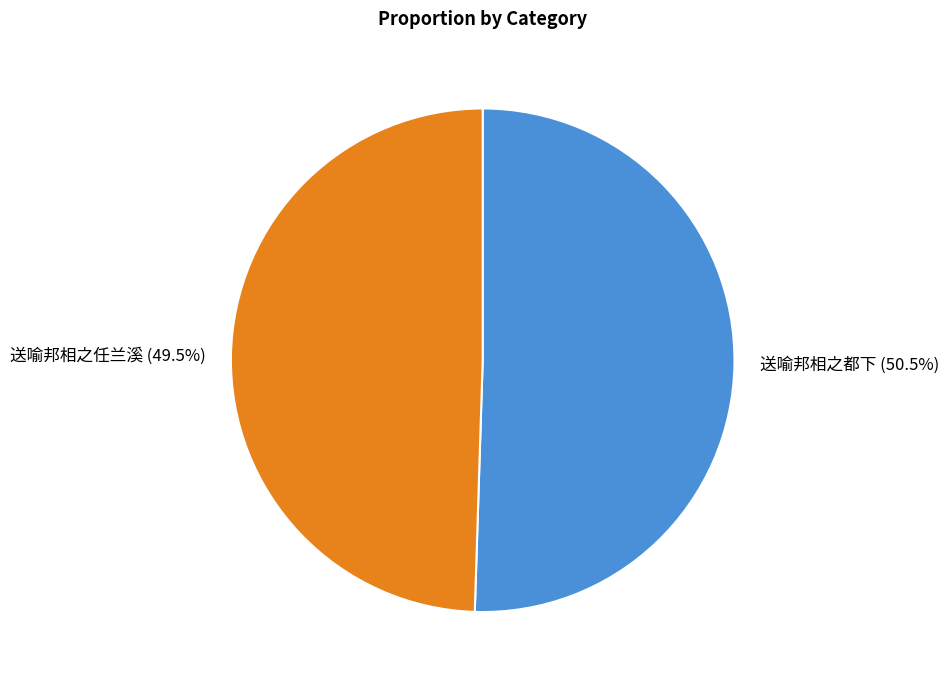

What is the ratio of the value at 送喻邦相之都下 to the value at 送喻邦相之任兰溪?

1.0